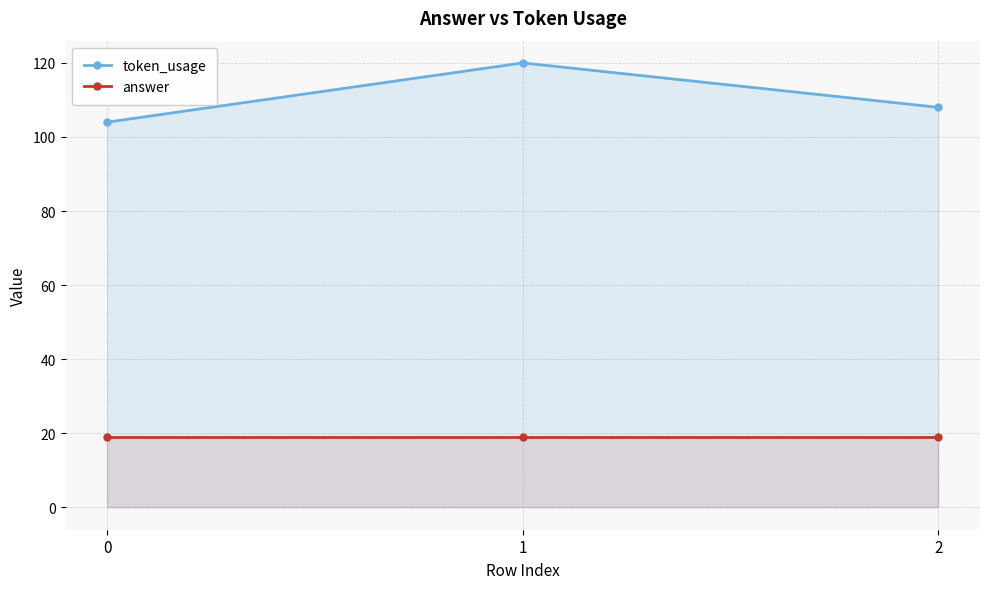

Does the chart display data point markers on the line(s)?

Yes